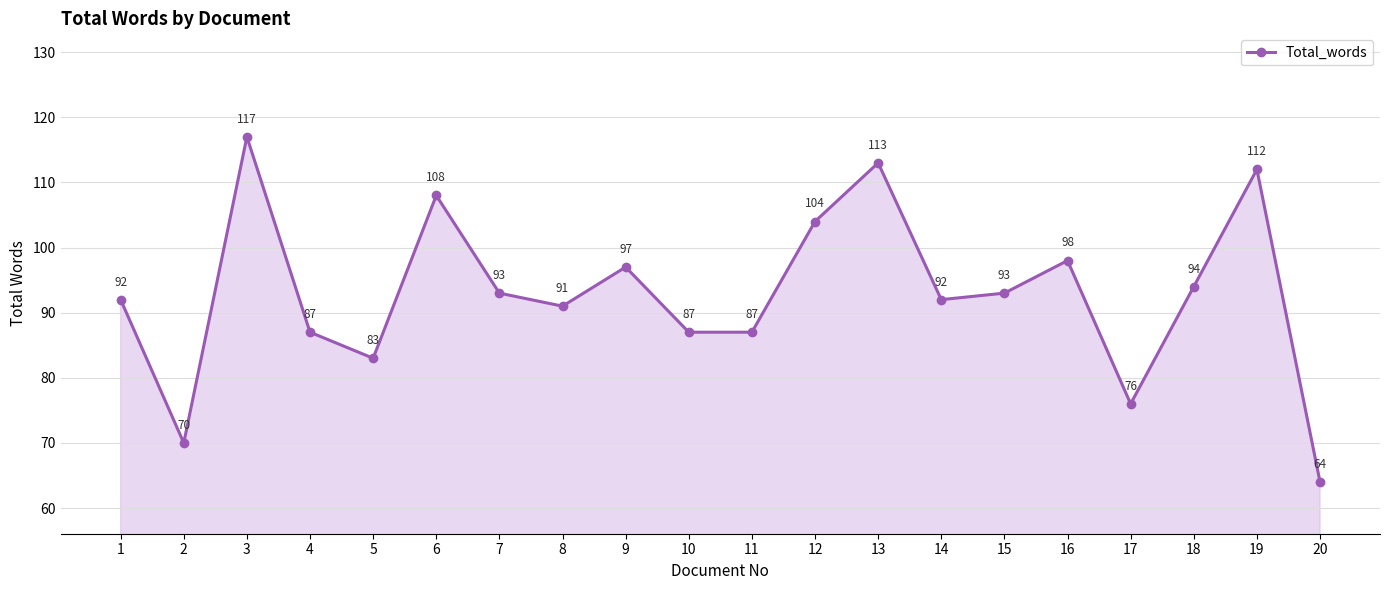

How many values are below 93?

10